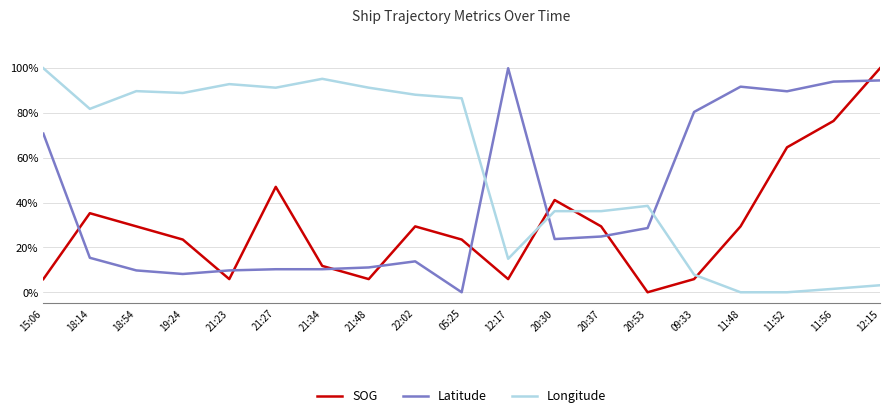

Does the chart display data point markers on the line(s)?

No